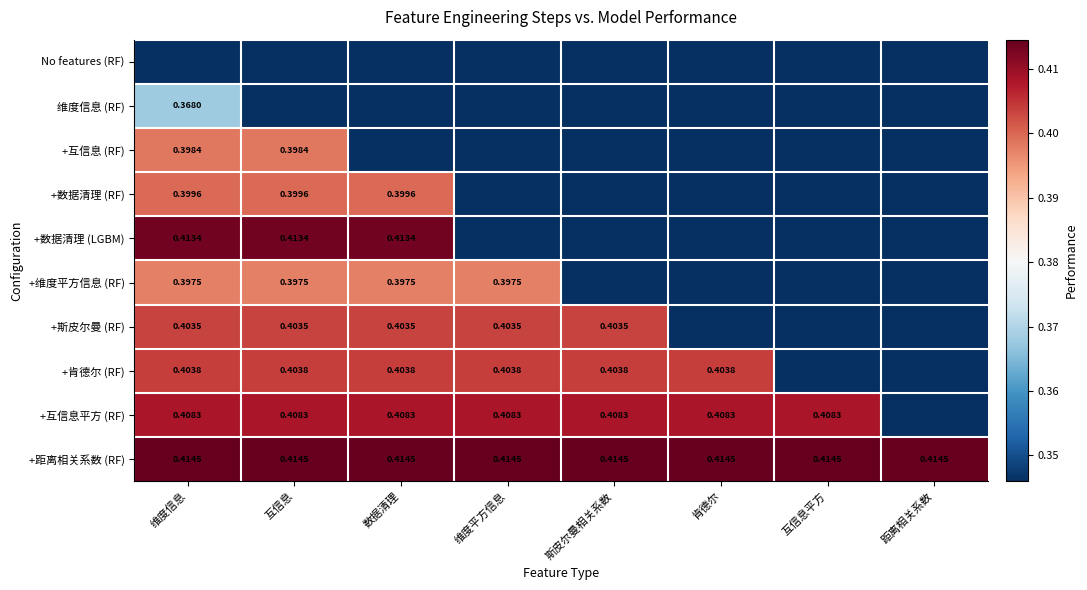

Is the value of +斯皮尔曼 (RF) at 维度信息 greater than the value of +数据清理 (LGBM) at 数据清理?

No